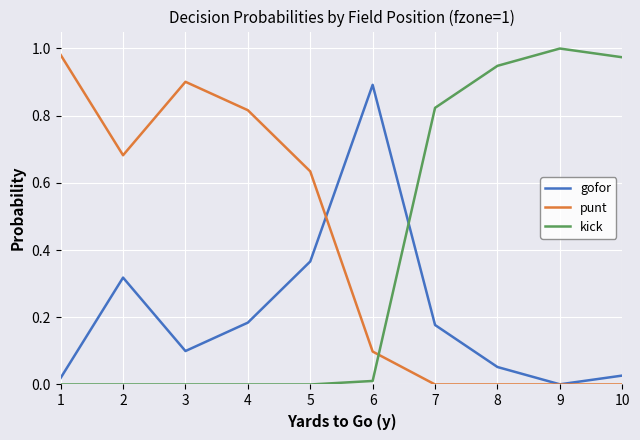

How many categories are shown in the chart?

10